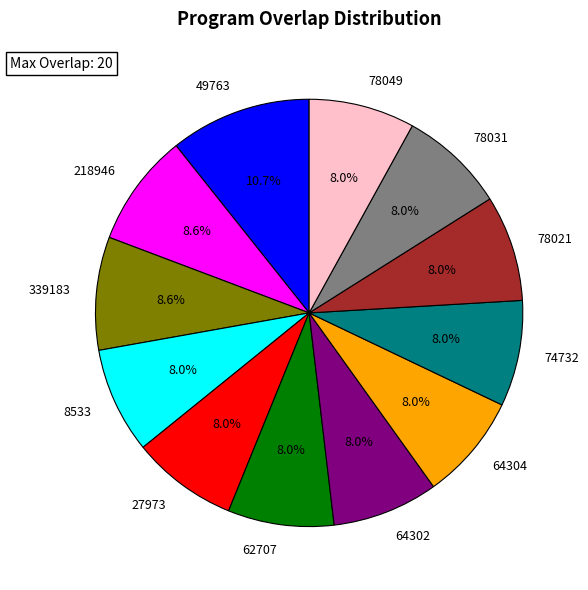

To the nearest percent, what is the combined percentage of 78021 and 62707?

16%